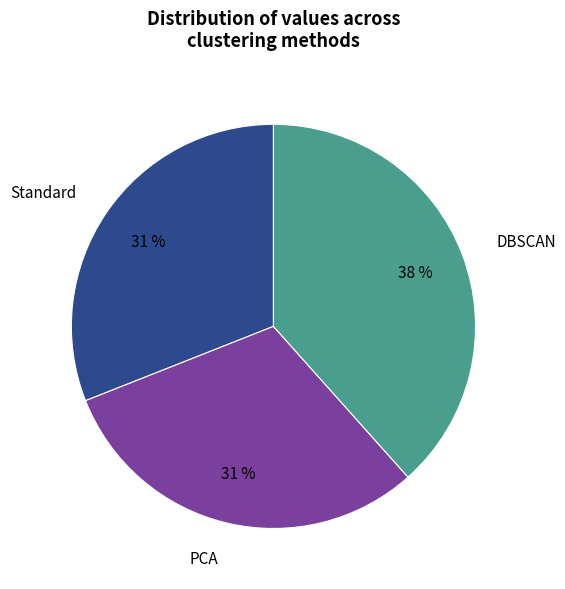

Which slice is the largest?

DBSCAN